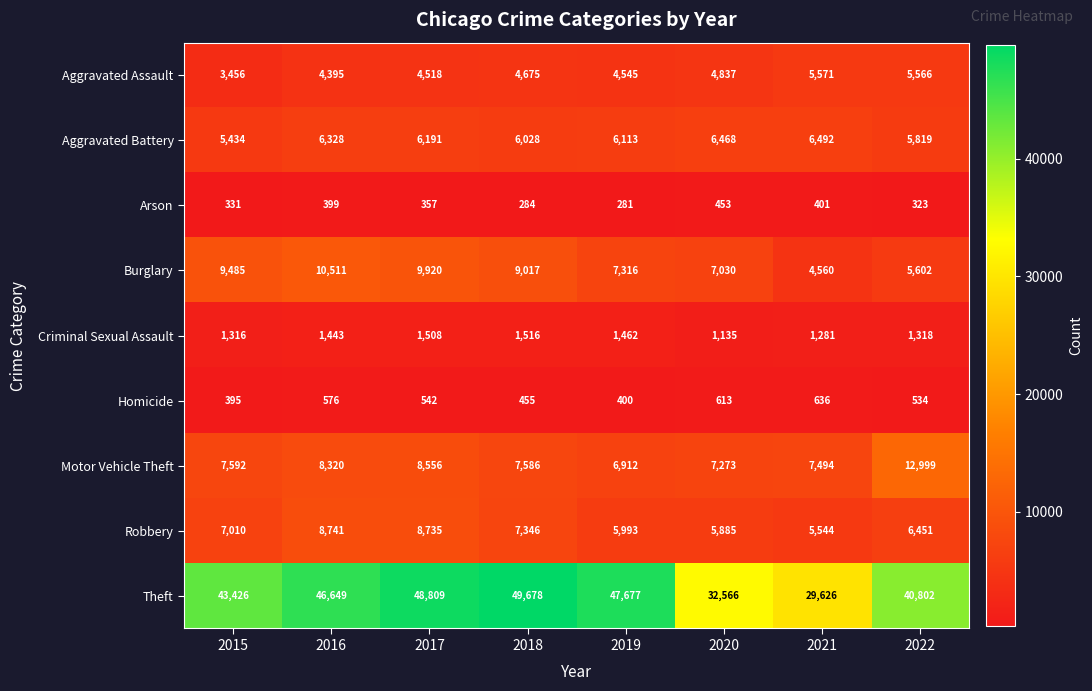

Between 2015 and 2016, which series saw the biggest shift?

Theft